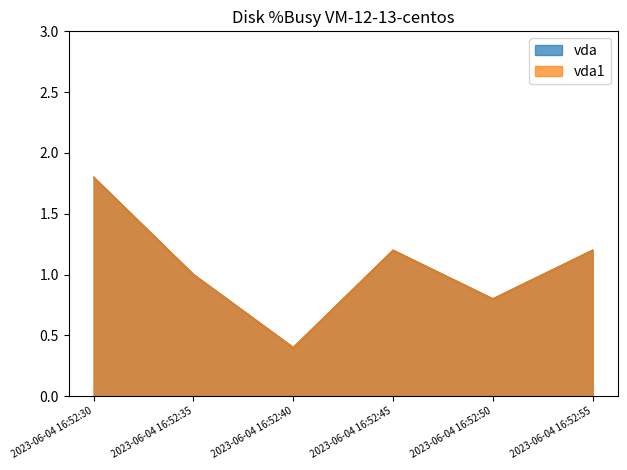

Reading left to right, what are all the values shown in this chart?

vda: 2023-06-04 16:52:30=1.8	2023-06-04 16:52:35=1.0	2023-06-04 16:52:40=0.4	2023-06-04 16:52:45=1.2	2023-06-04 16:52:50=0.8	2023-06-04 16:52:55=1.2
vda1: 2023-06-04 16:52:30=1.8	2023-06-04 16:52:35=1.0	2023-06-04 16:52:40=0.4	2023-06-04 16:52:45=1.2	2023-06-04 16:52:50=0.8	2023-06-04 16:52:55=1.2